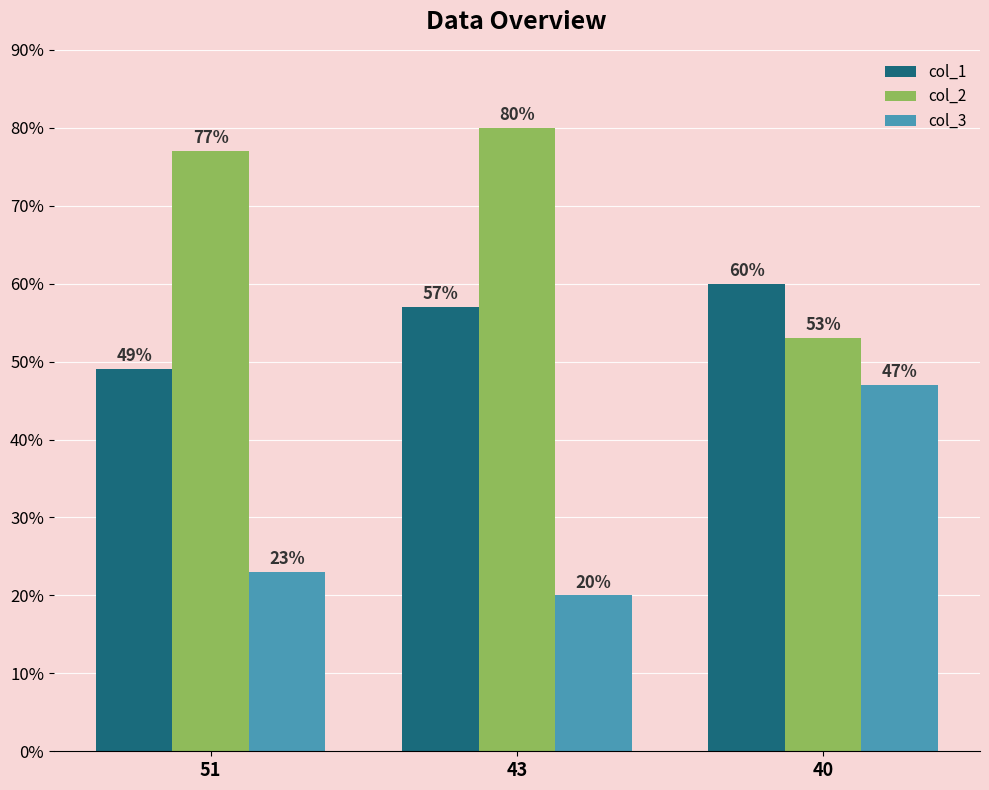

What is the total value across all series at 51?

149